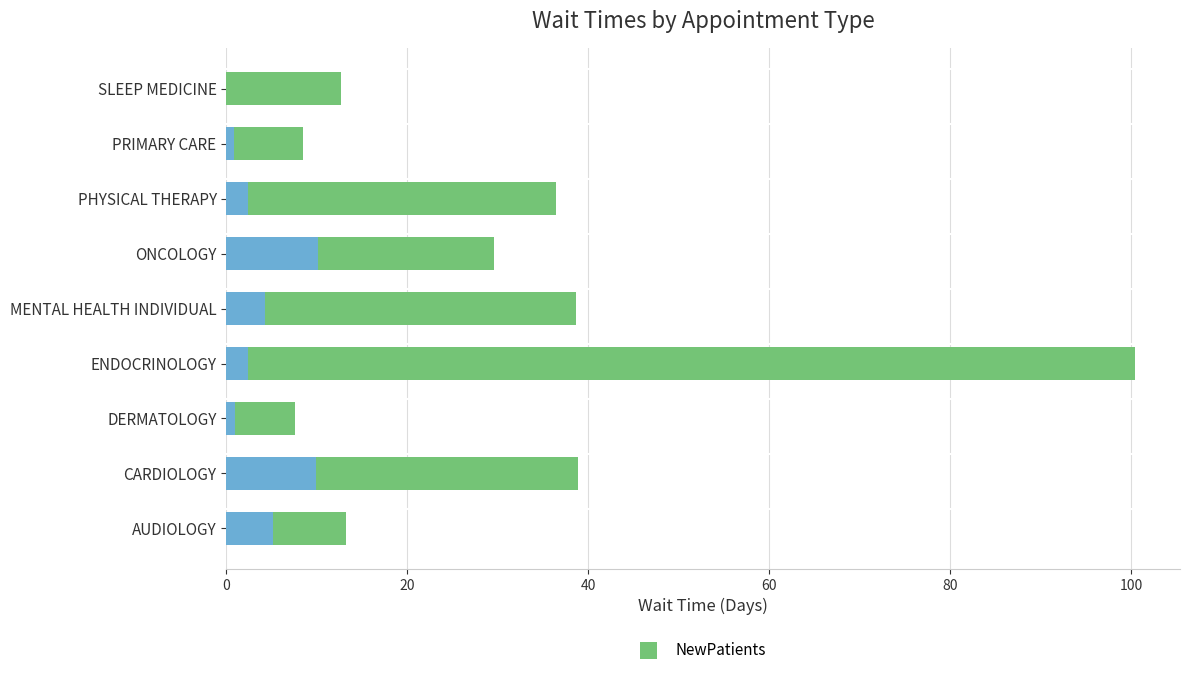

At which category is the sum across all series the highest?

ENDOCRINOLOGY